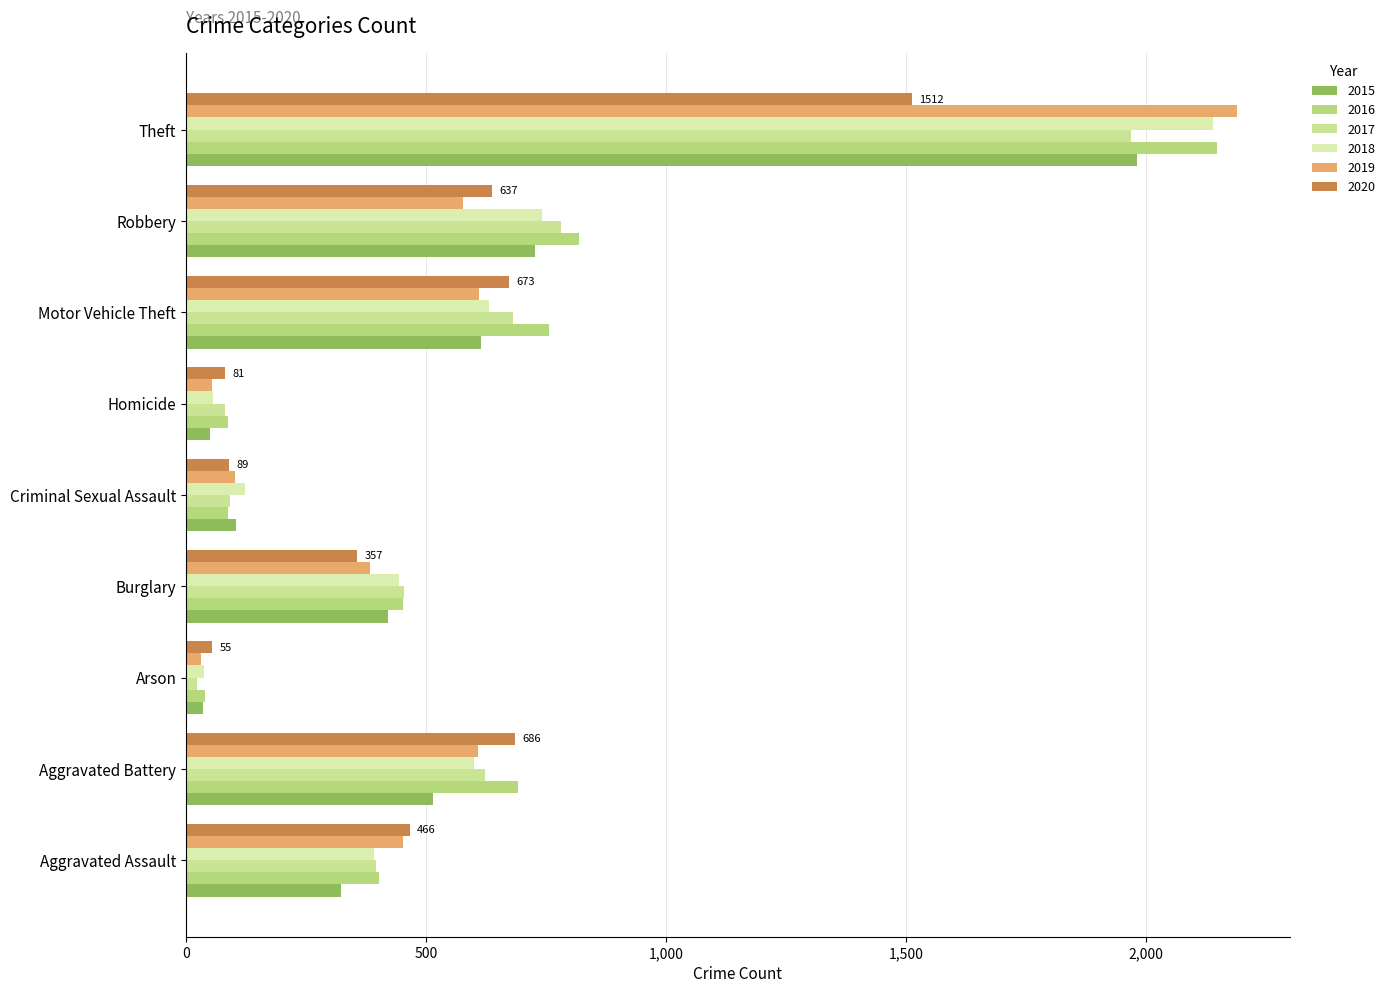

At Criminal Sexual Assault, list the series in order from largest to smallest.

2018, 2015, 2019, 2017, 2020, 2016